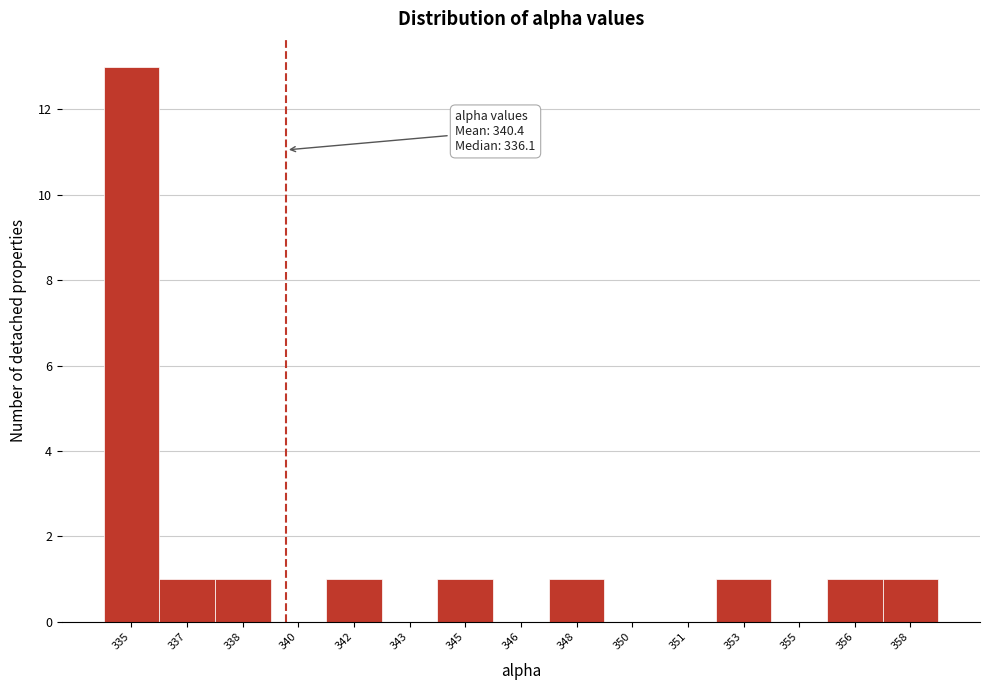

Reading left to right, transcribe all the data shown in this chart.

335=13	337=1	338=1	340=0	342=1	343=0	345=1	346=0	348=1	350=0	351=0	353=1	355=0	356=1	358=1